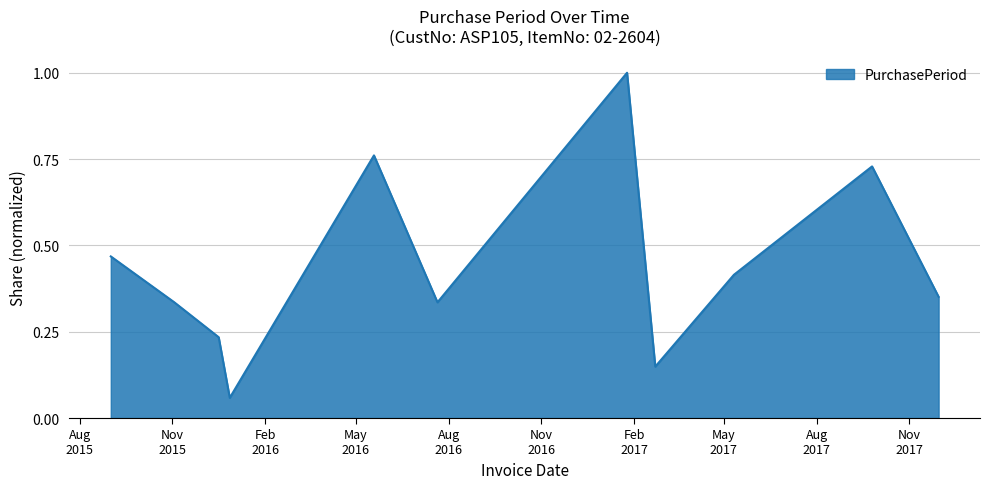

At which label is the value closest to 0?

2015-12-28